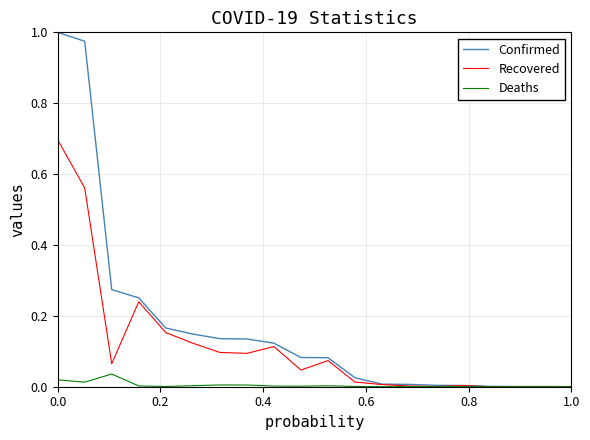

Which series has the largest total across all categories?

Confirmed